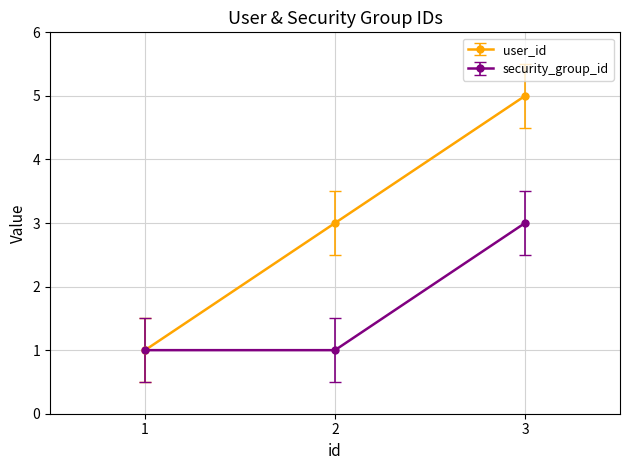

The security_group_id series shows 3 at 3. True or false?

True